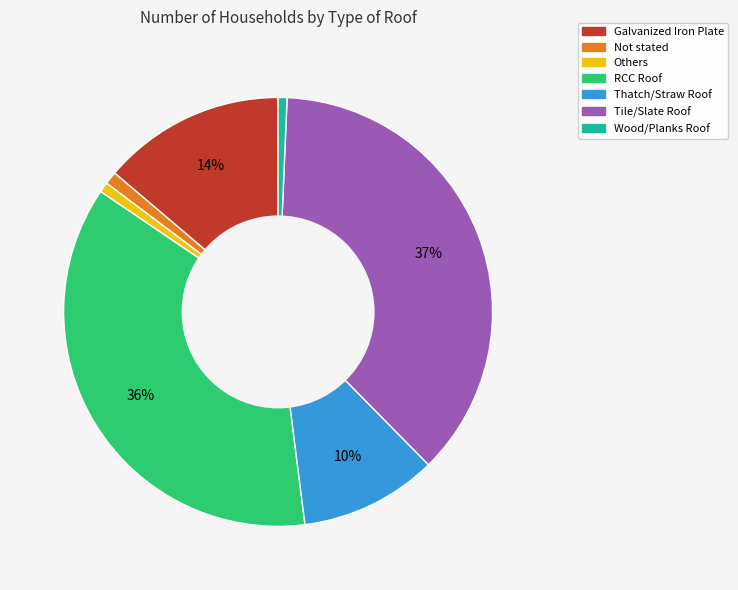

To the nearest percent, what percentage of the pie is Thatch/Straw Roof?

10%